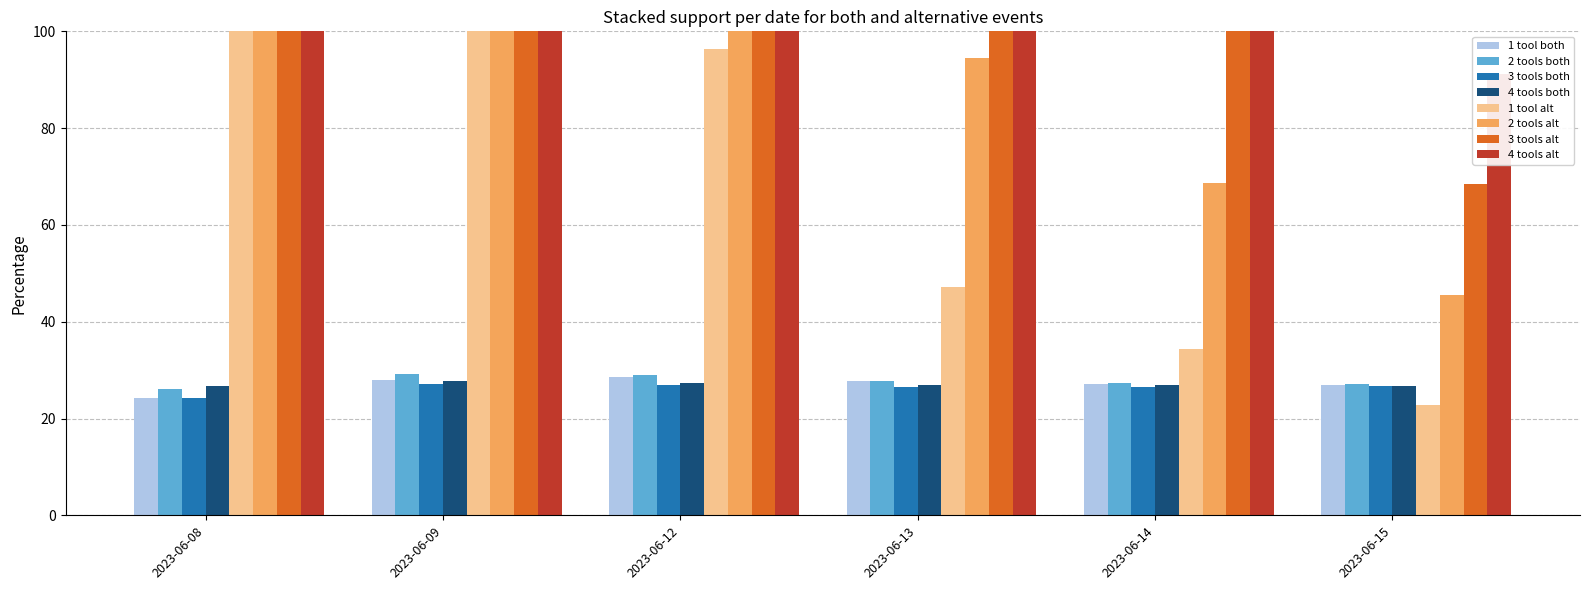

The value of Open at 2023-06-13 is 39.5. True or false?

False